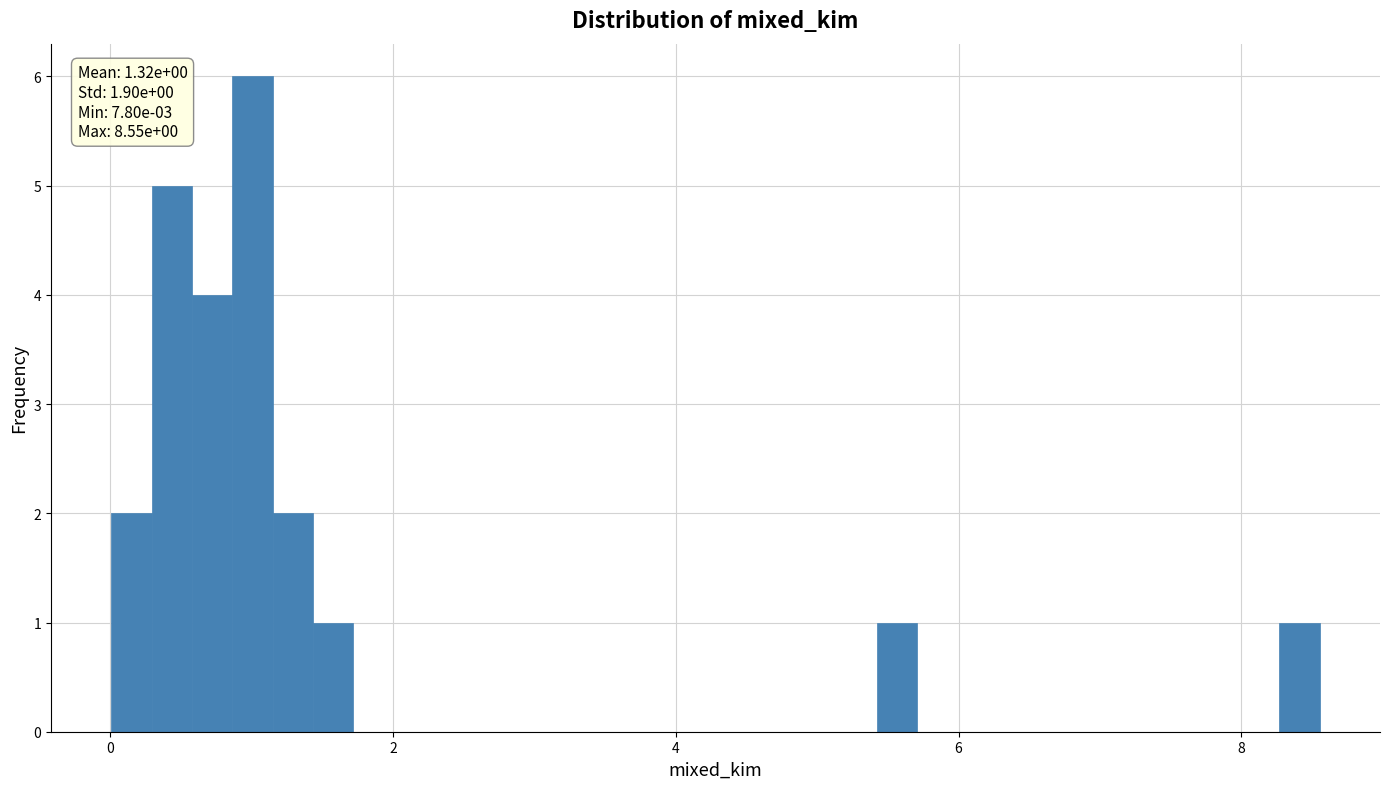

Around what value on the x-axis is the tallest bar? Give the approximate position of its centre, as read against the axis.

1.0